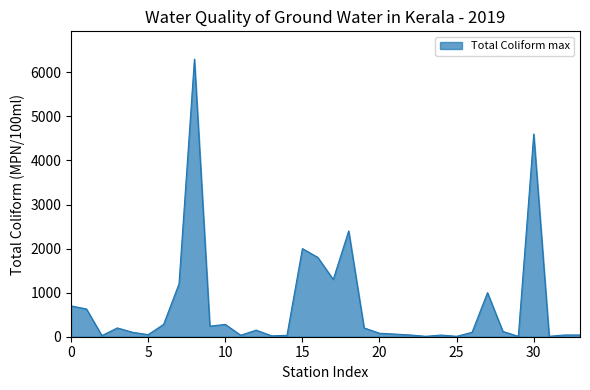

What is the greatest value displayed?

6300